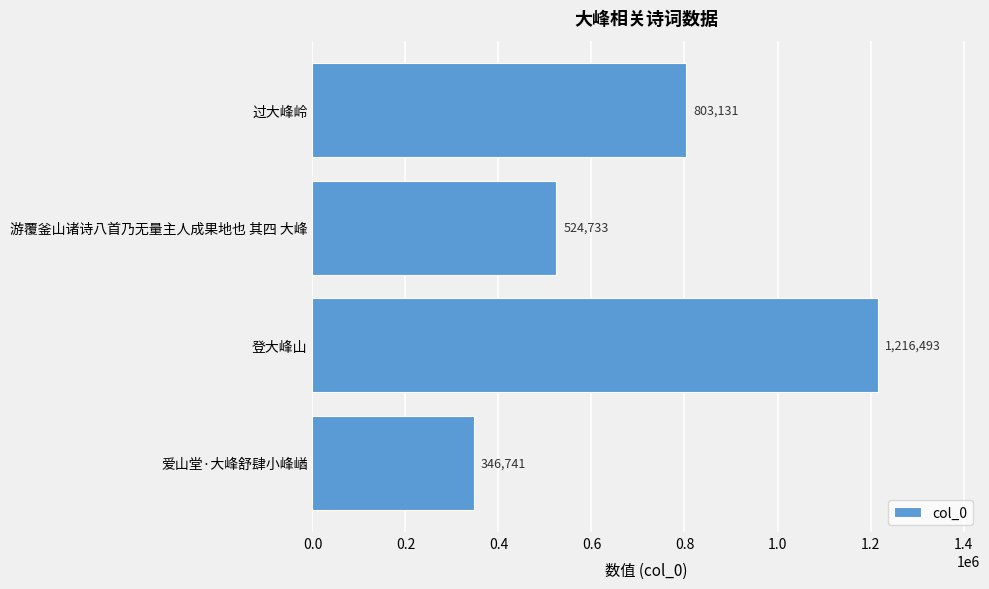

At which label is the value closest to 781617?

过大峰岭